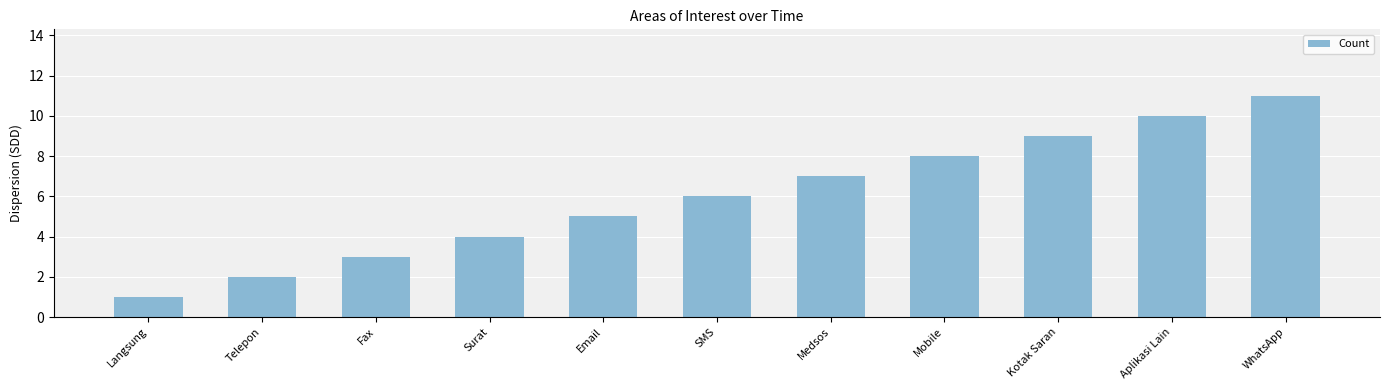

At which label is the value closest to 6?

SMS